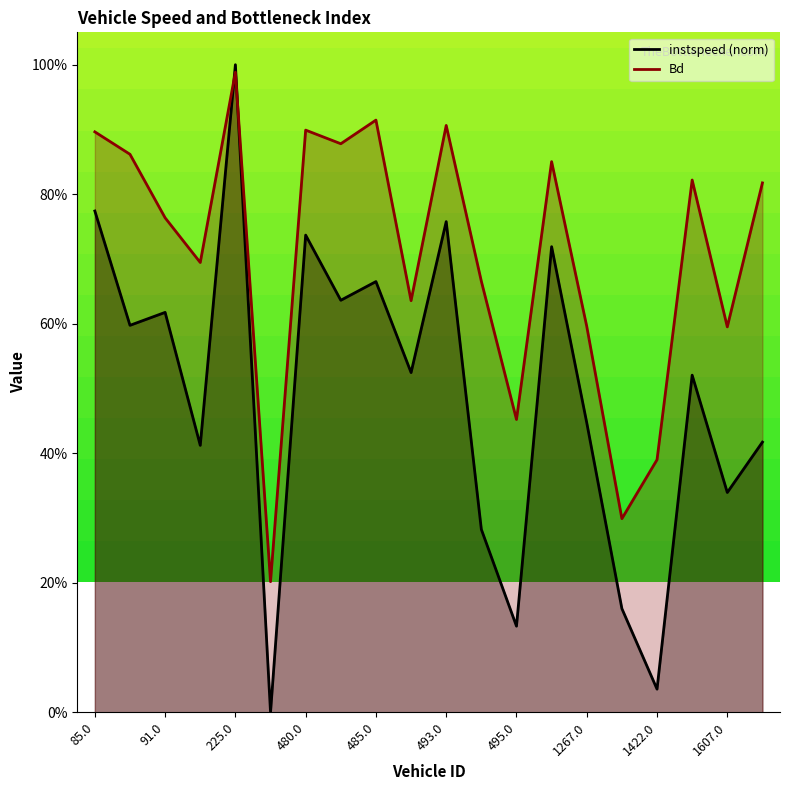

The value of Bd at 1422.0 is 0.1. True or false?

False